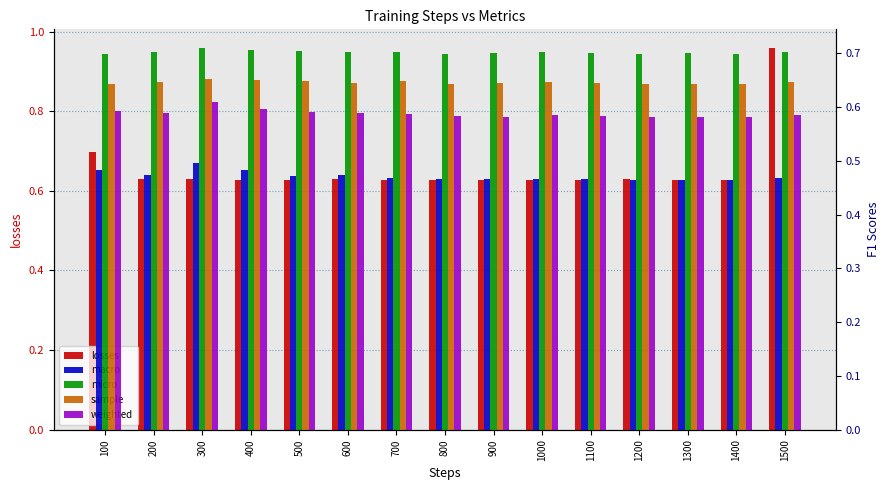

What is the total value across all series at 500?

3.0